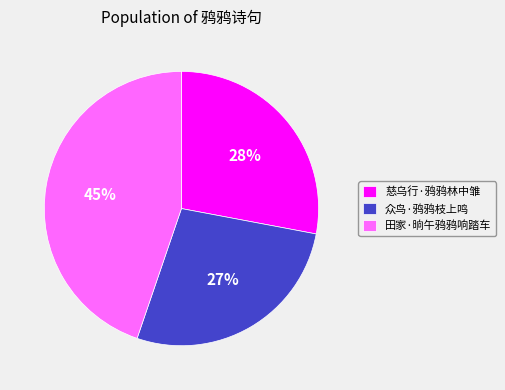

Which category has the smallest portion of the pie?

众鸟·鸦鸦枝上鸣